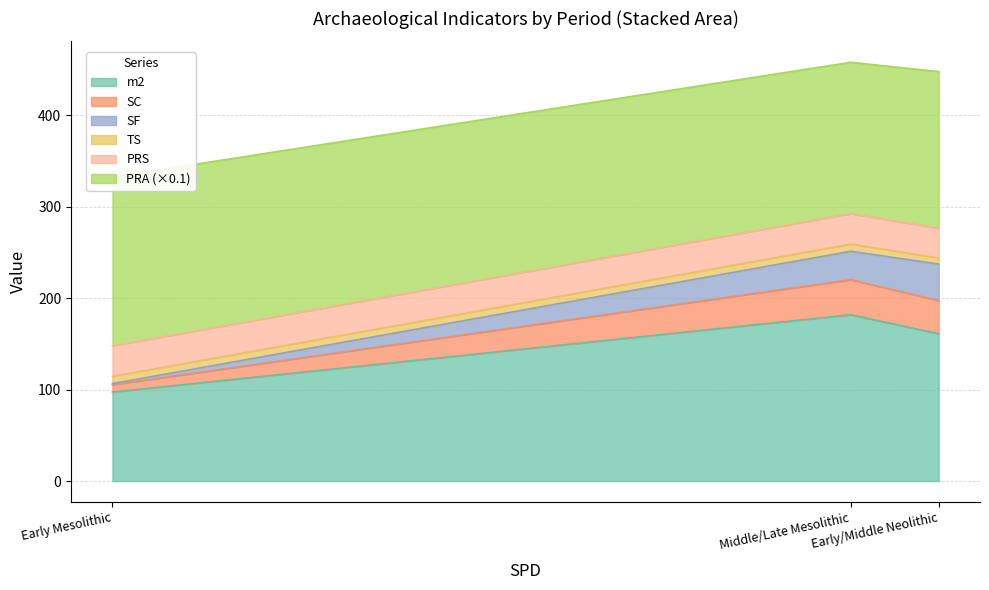

Which has a higher value, Early/Middle Neolithic or Early Mesolithic?

Early/Middle Neolithic